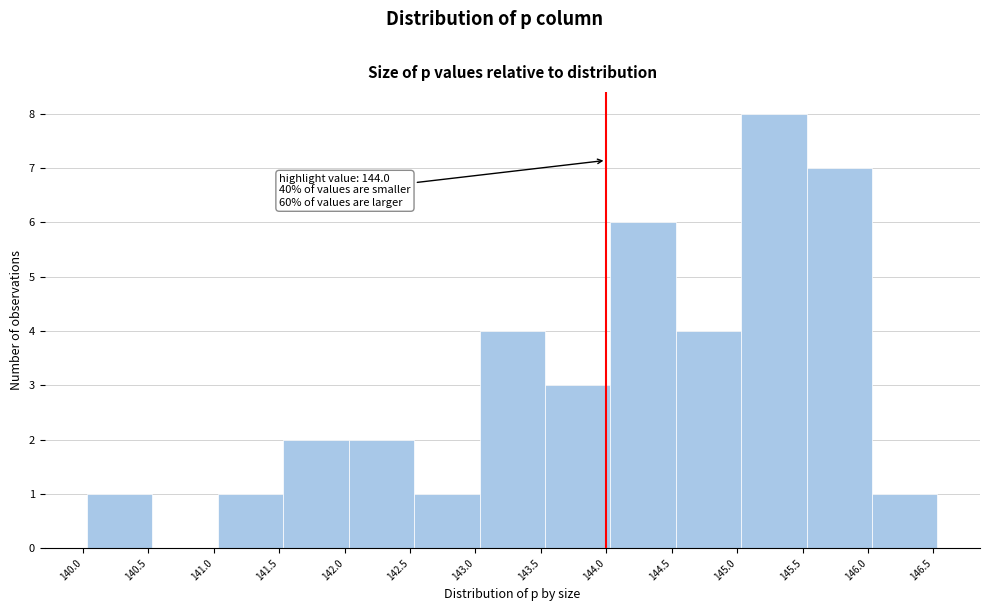

Over which range of the x-axis is the bar tallest?

145.05 to 145.55